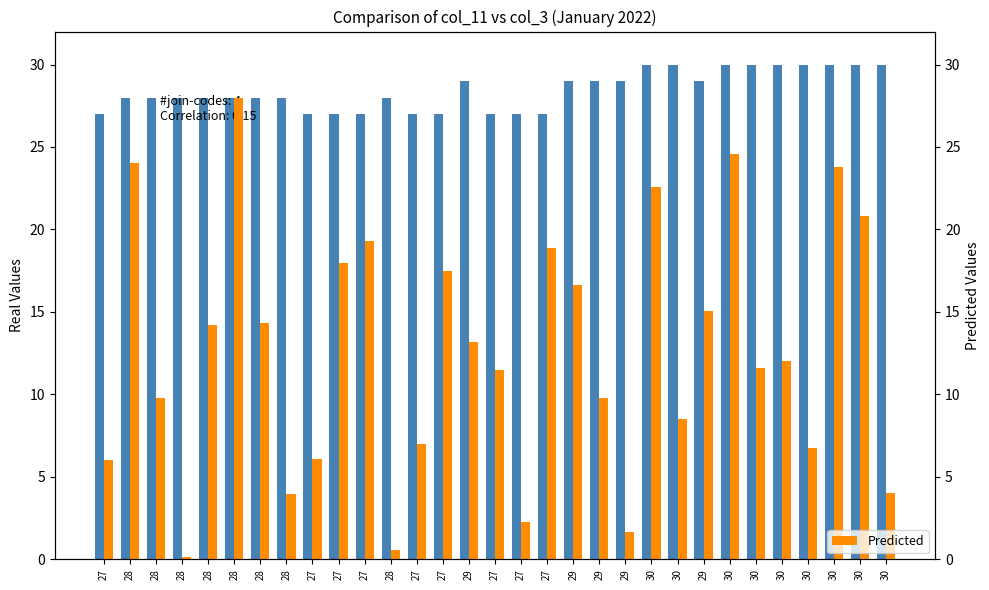

Reading left to right, what are all the values shown in this chart?

Real: 27=27.0	28=28.0	28=28.0	28=28.0	28=28.0	28=28.0	28=28.0	28=28.0	27=27.0	27=27.0	27=27.0	28=28.0	27=27.0	27=27.0	29=29.0	27=27.0	27=27.0	27=27.0	29=29.0	29=29.0	29=29.0	30=30.0	30=30.0	29=29.0	30=30.0	30=30.0	30=30.0	30=30.0	30=30.0	30=30.0	30=30.0
Predicted: 27=6.0	28=24.0	28=9.8	28=0.2	28=14.2	28=28.0	28=14.4	28=4.0	27=6.1	27=18.0	27=19.3	28=0.6	27=7.0	27=17.5	29=13.2	27=11.5	27=2.3	27=18.9	29=16.7	29=9.8	29=1.6	30=22.5	30=8.5	29=15.0	30=24.6	30=11.6	30=12.0	30=6.7	30=23.8	30=20.8	30=4.0